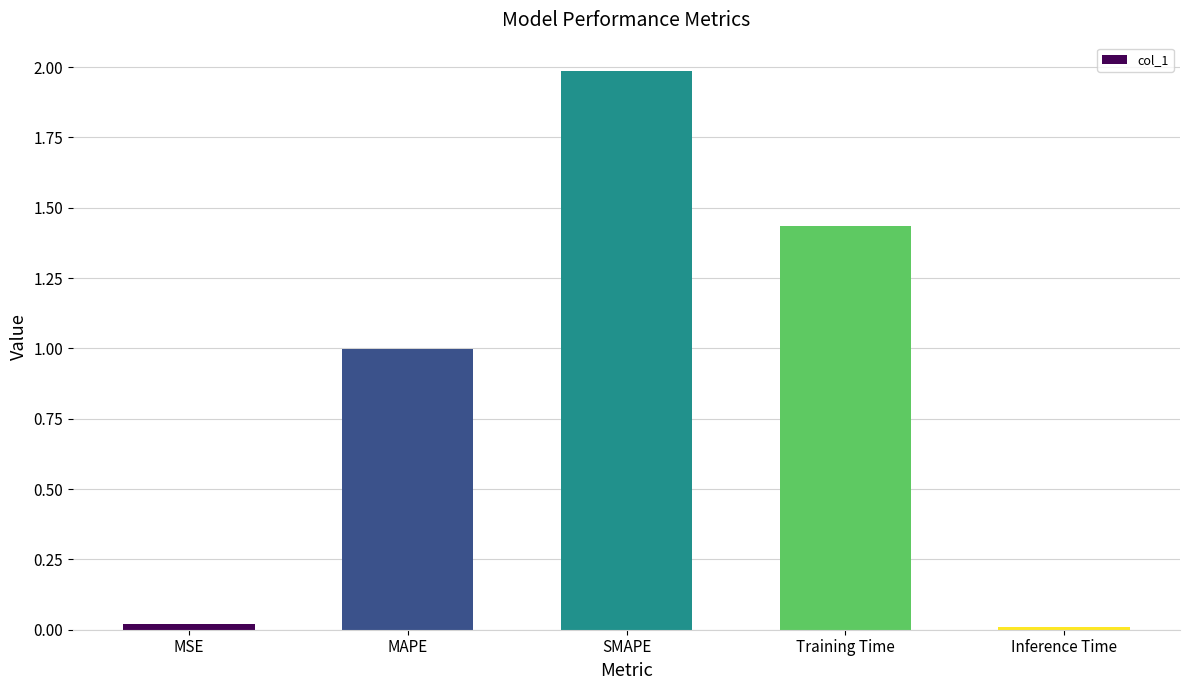

Count the number of data series in this chart.

1